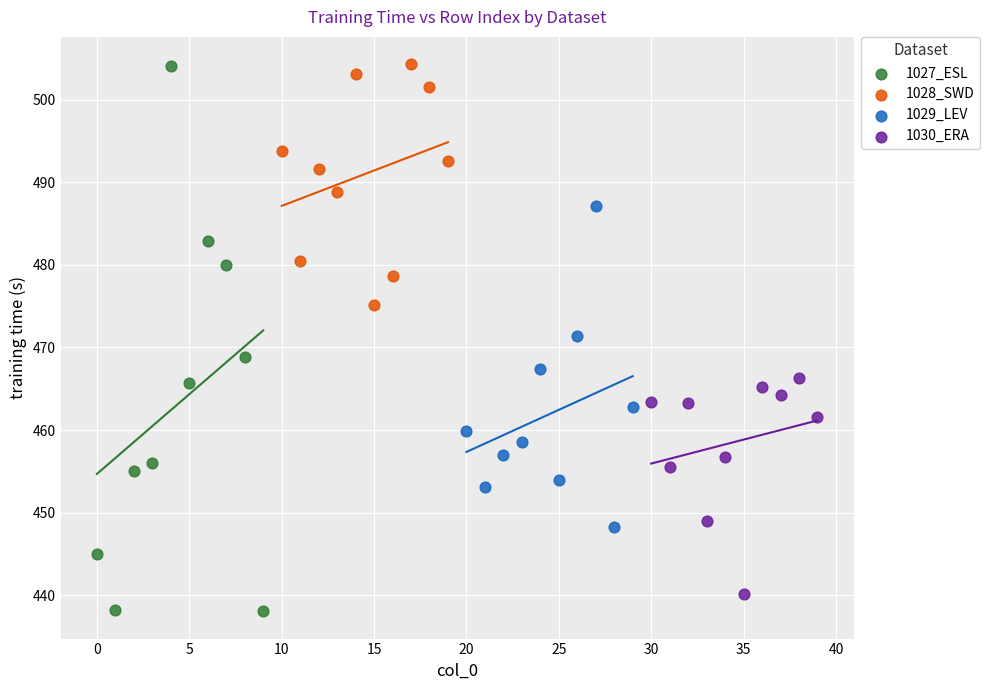

Which series contains the lowest Y value?

1027_ESL